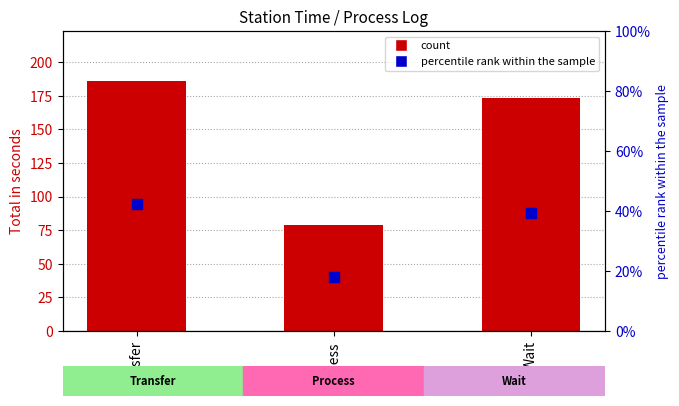

Is the value of percentile rank within the sample at Process greater than the value of count at Transfer?

No